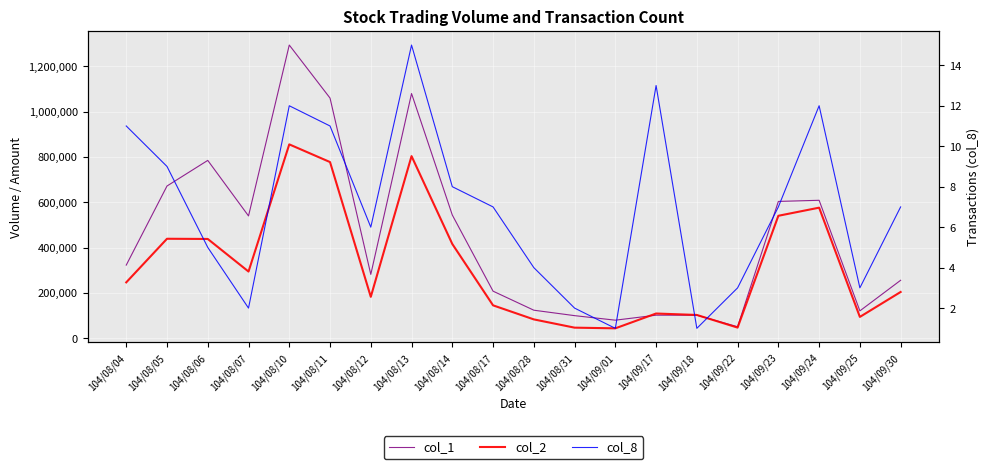

True or false: col_8 and col_1 intersect in this chart.

False